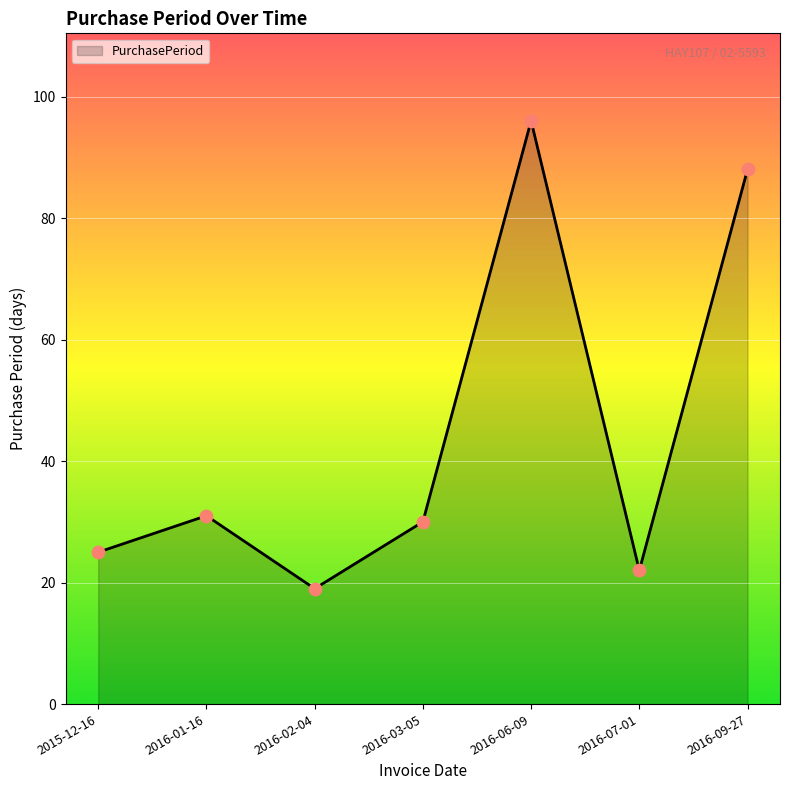

Between 2016-09-27 and 2016-01-16, which is larger?

2016-09-27